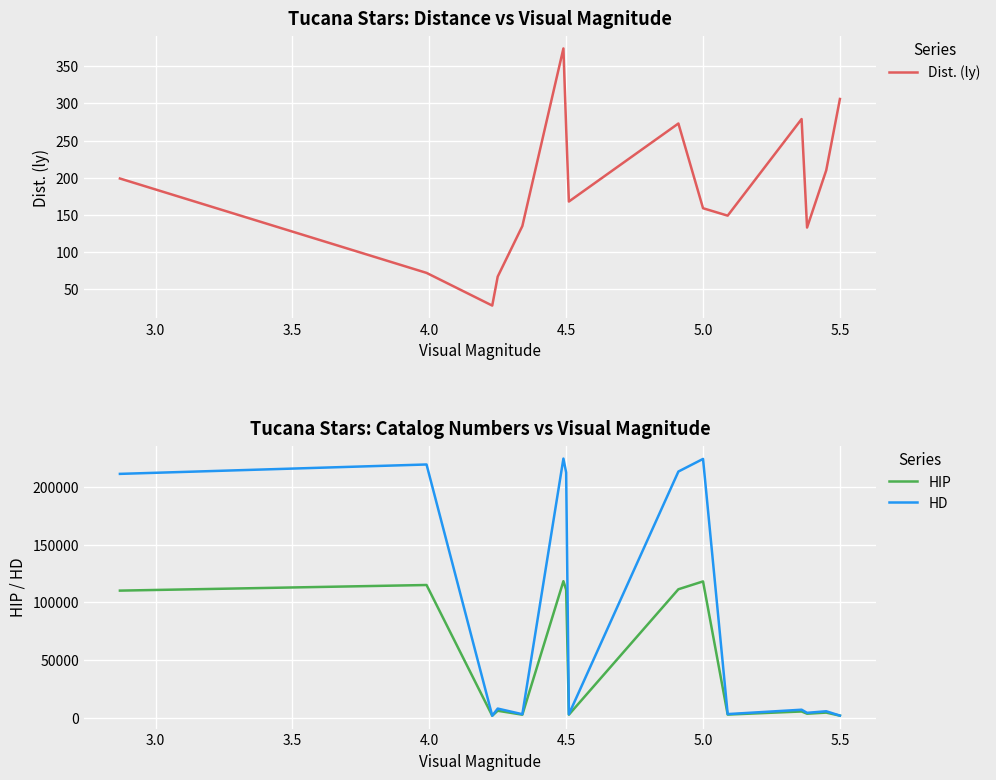

How many data points does each series have?

15